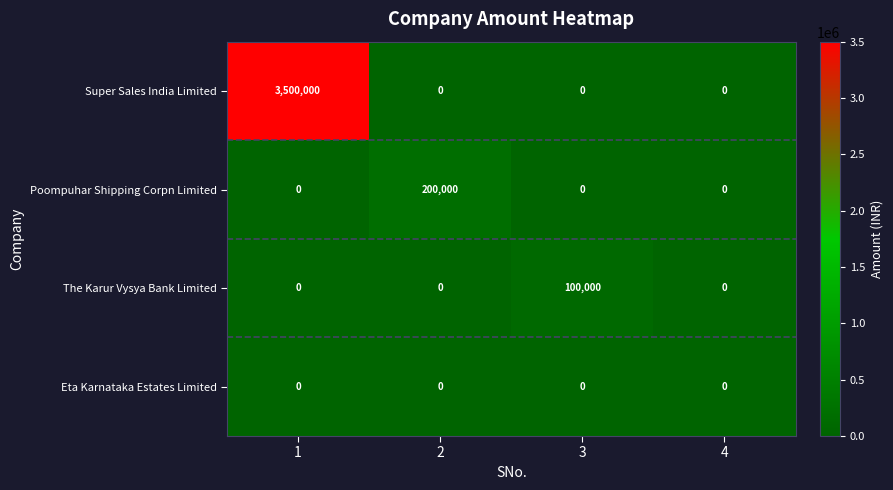

What is the difference between the maximum and minimum values in the The Karur Vysya Bank Limited series?

100000